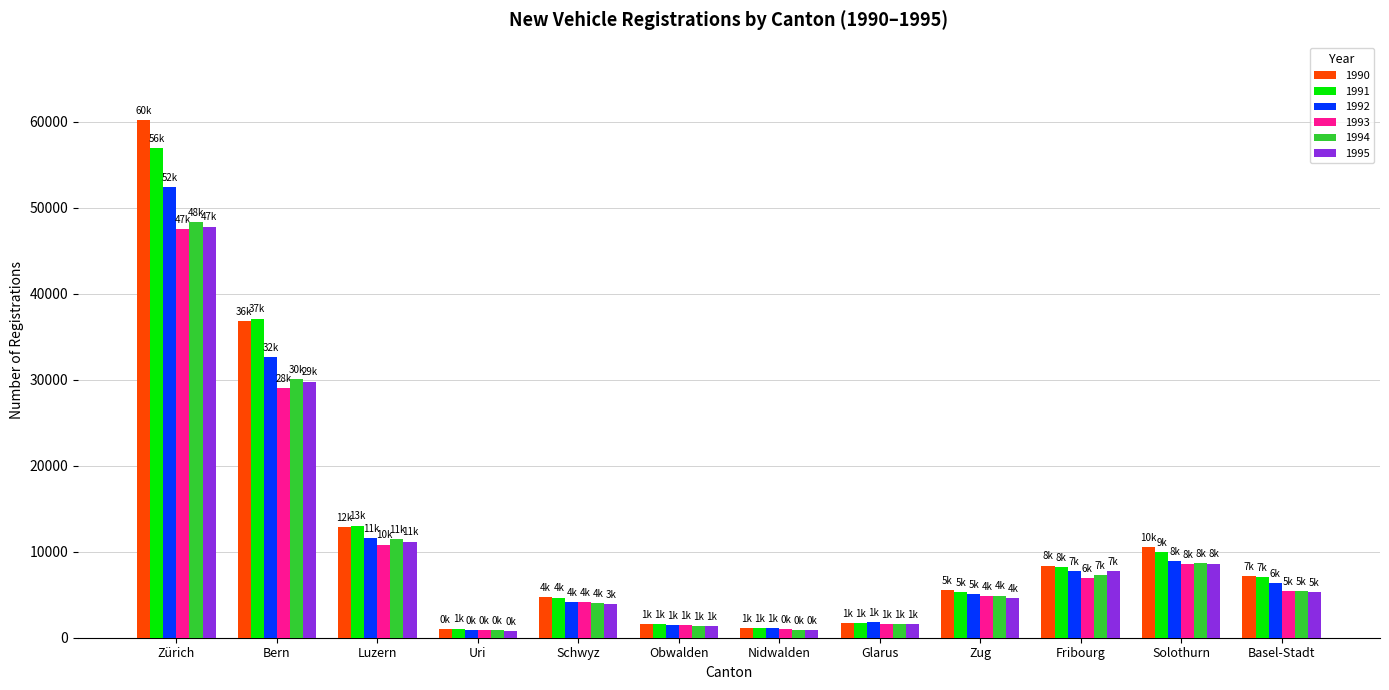

The value of 1990 at Uri is 979. True or false?

True